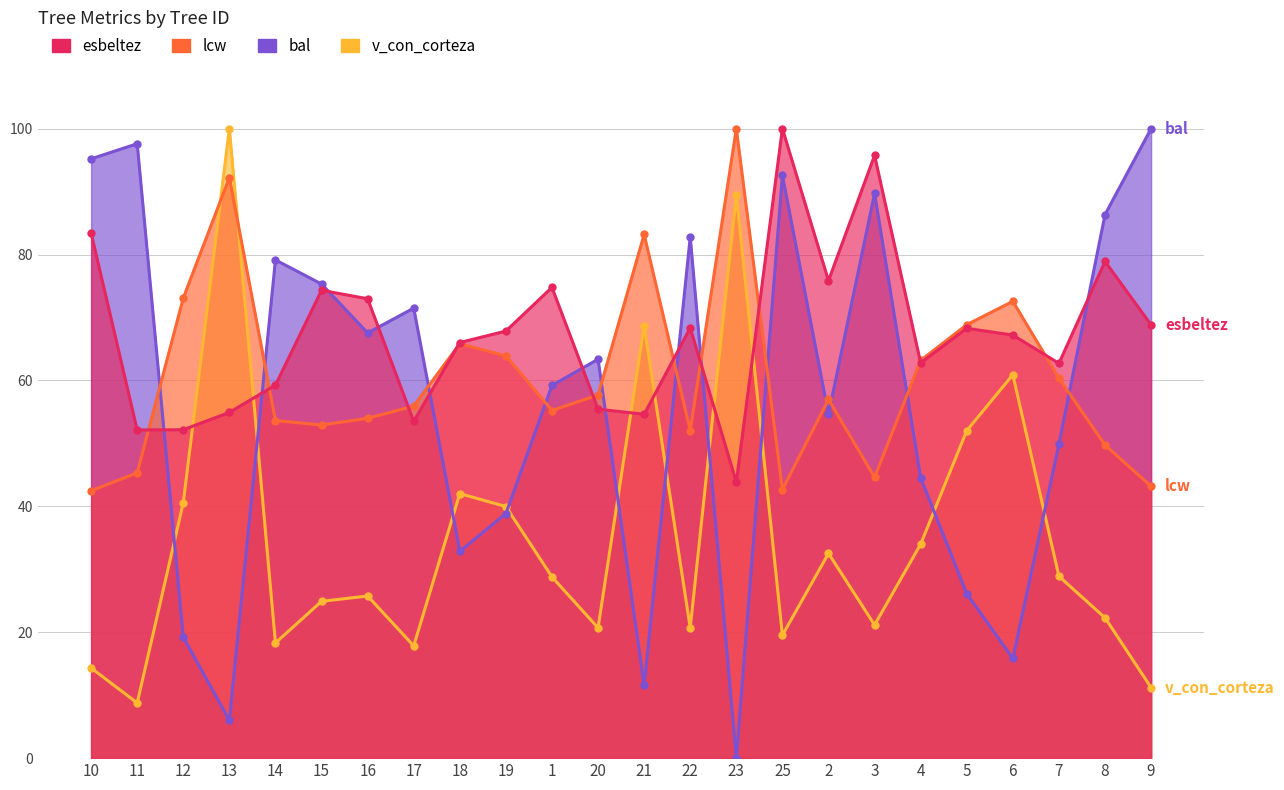

Rank the categories by v_con_corteza value from highest to lowest.

13, 23, 21, 6, 5, 18, 12, 19, 4, 2, 7, 1, 16, 15, 8, 3, 20, 22, 25, 14, 17, 10, 9, 11